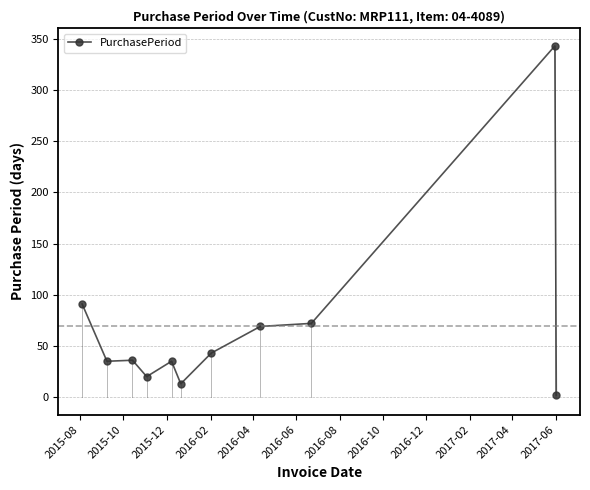

What is the difference between the second highest and second lowest values?

78